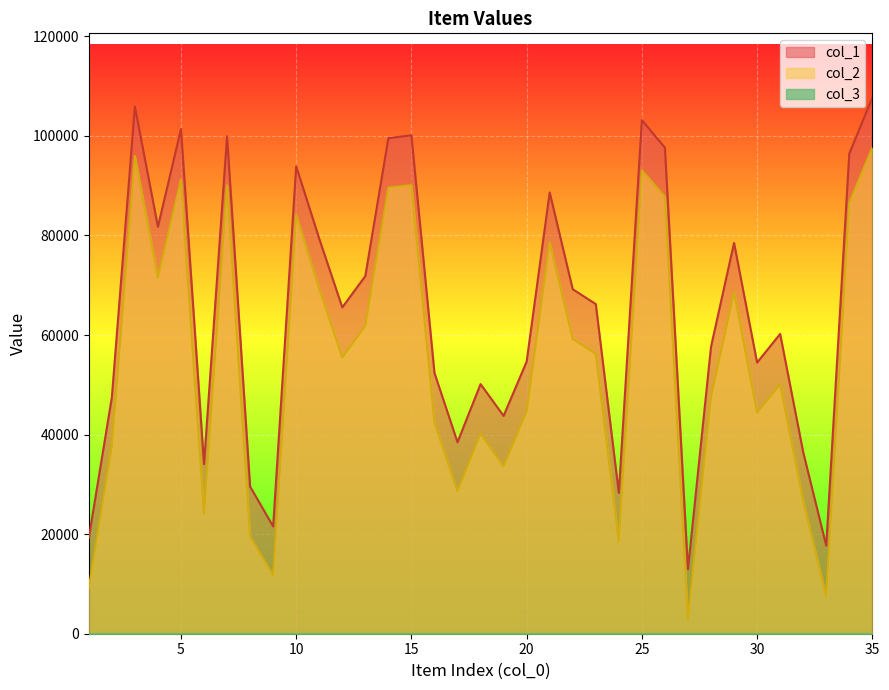

Where is the first local maximum for col_2?

3